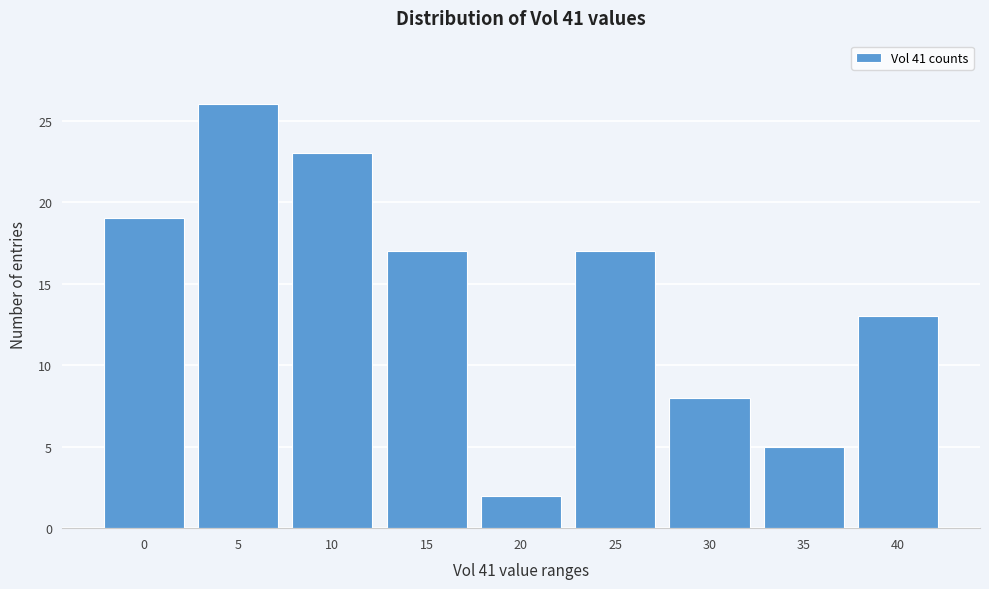

Reading left to right, extract all data points from this chart.

19	26	23	17	2	17	8	5	13